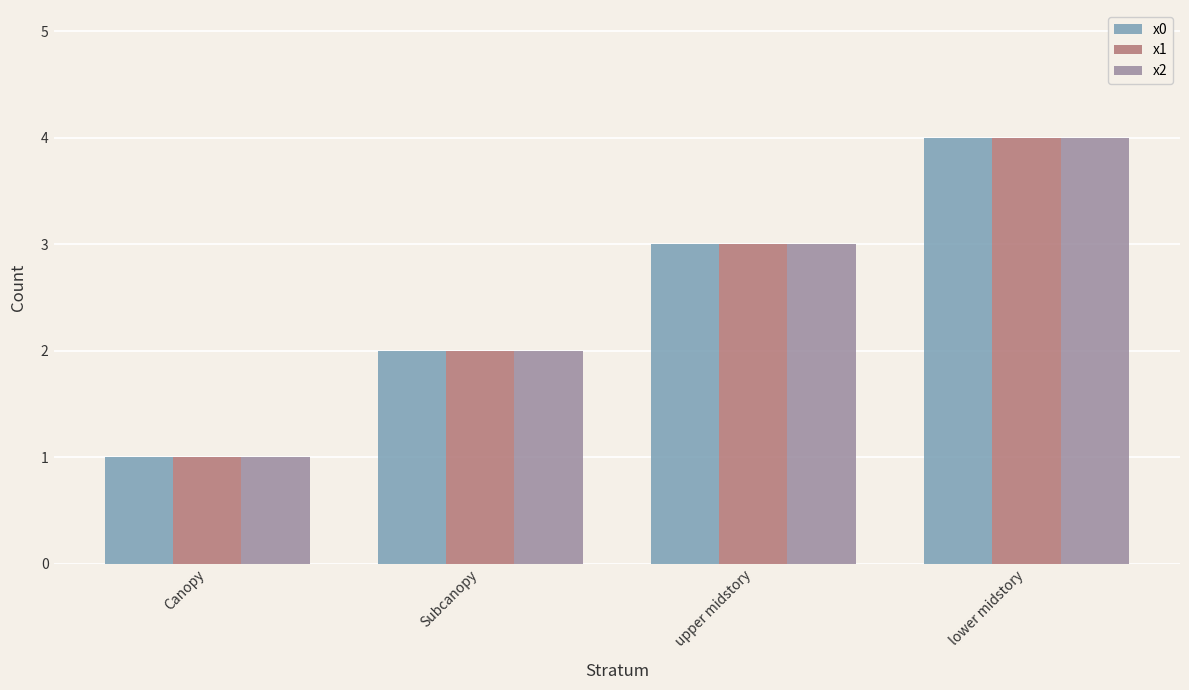

Where is x1 nearest to the value 2?

Subcanopy